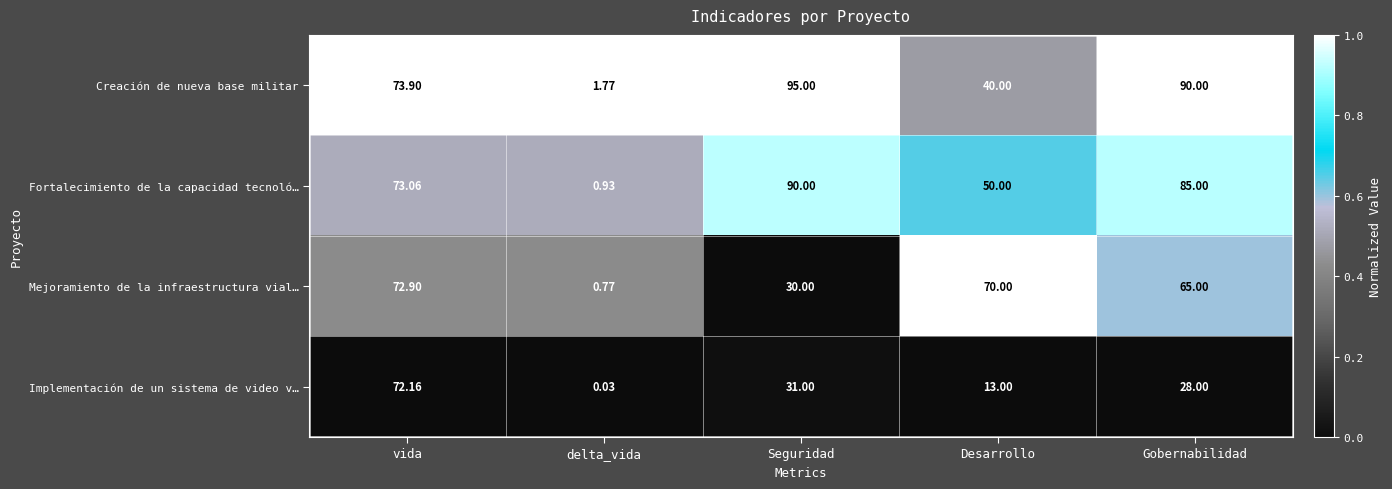

Count the number of categories in the chart.

5